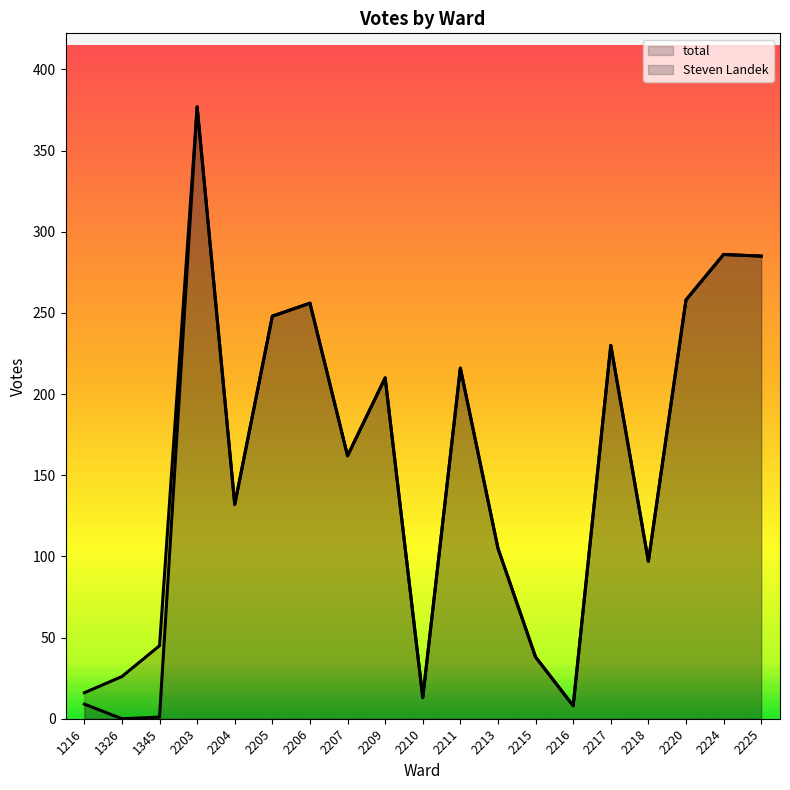

Where is total nearest to the value 192?

2209